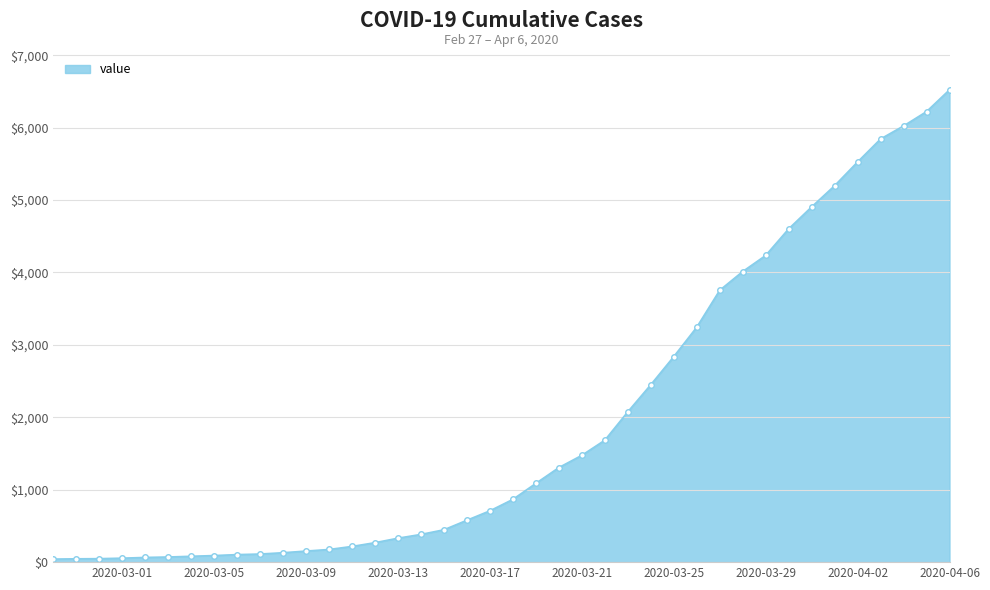

What is the difference between the maximum and minimum values?

6480